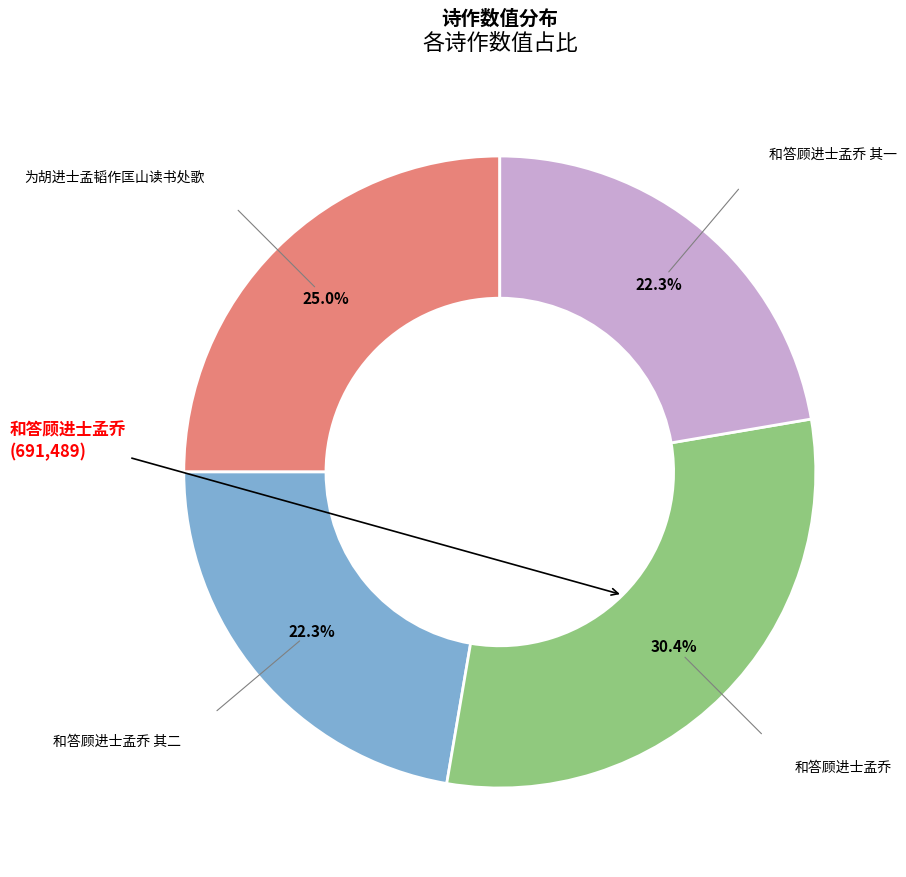

To the nearest percent, what is the average slice percentage?

25%